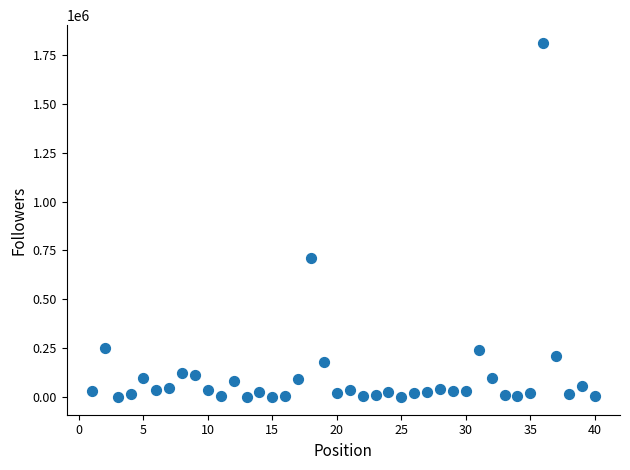

What is the range of Y values (max minus min)?

1810503